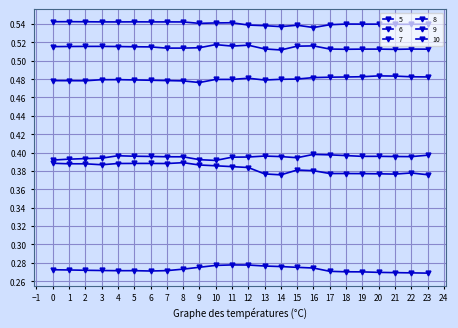

What is the total value across all series at 21?

2.6